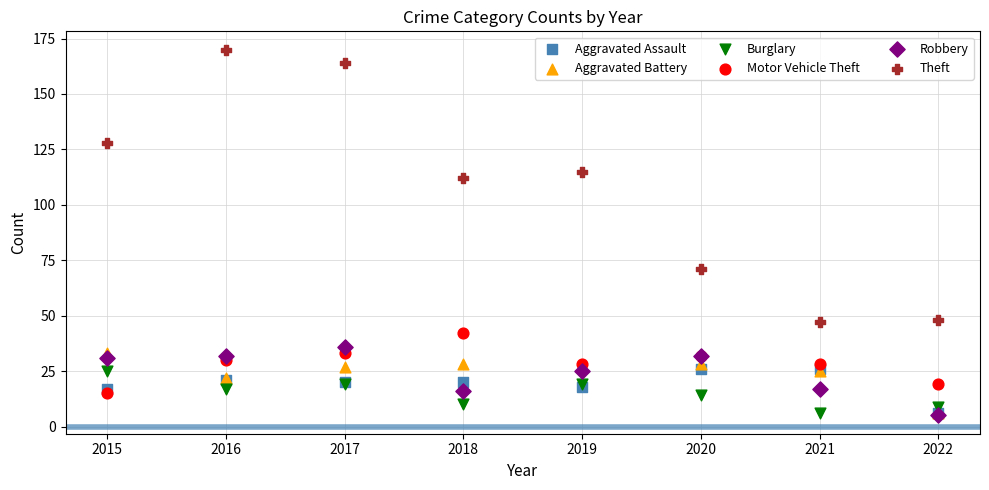

Across all series, what Y value is closest to 87?

71